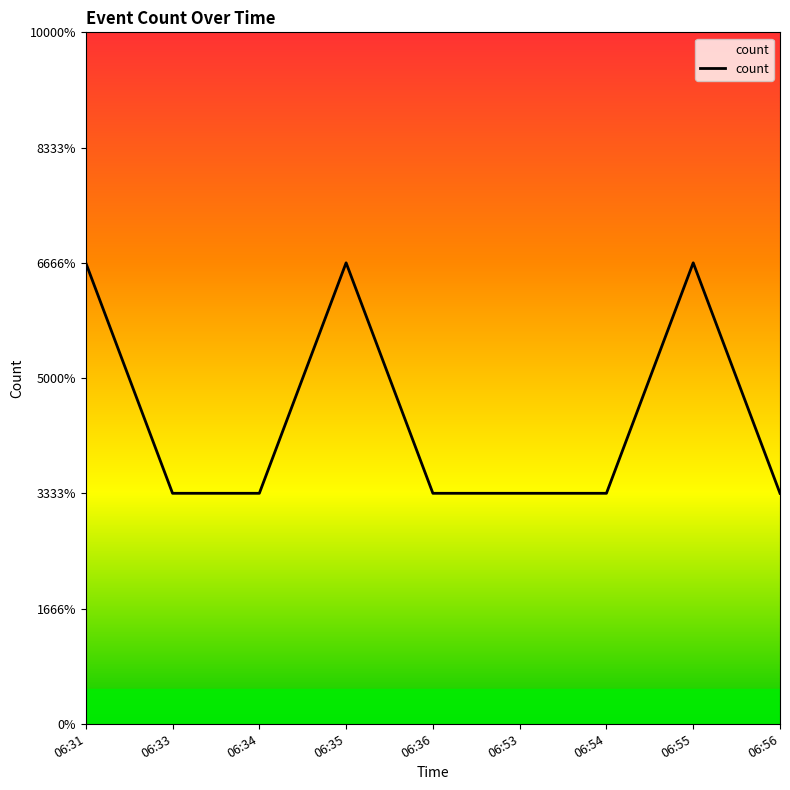

Count the values in the range 1 to 2.

9